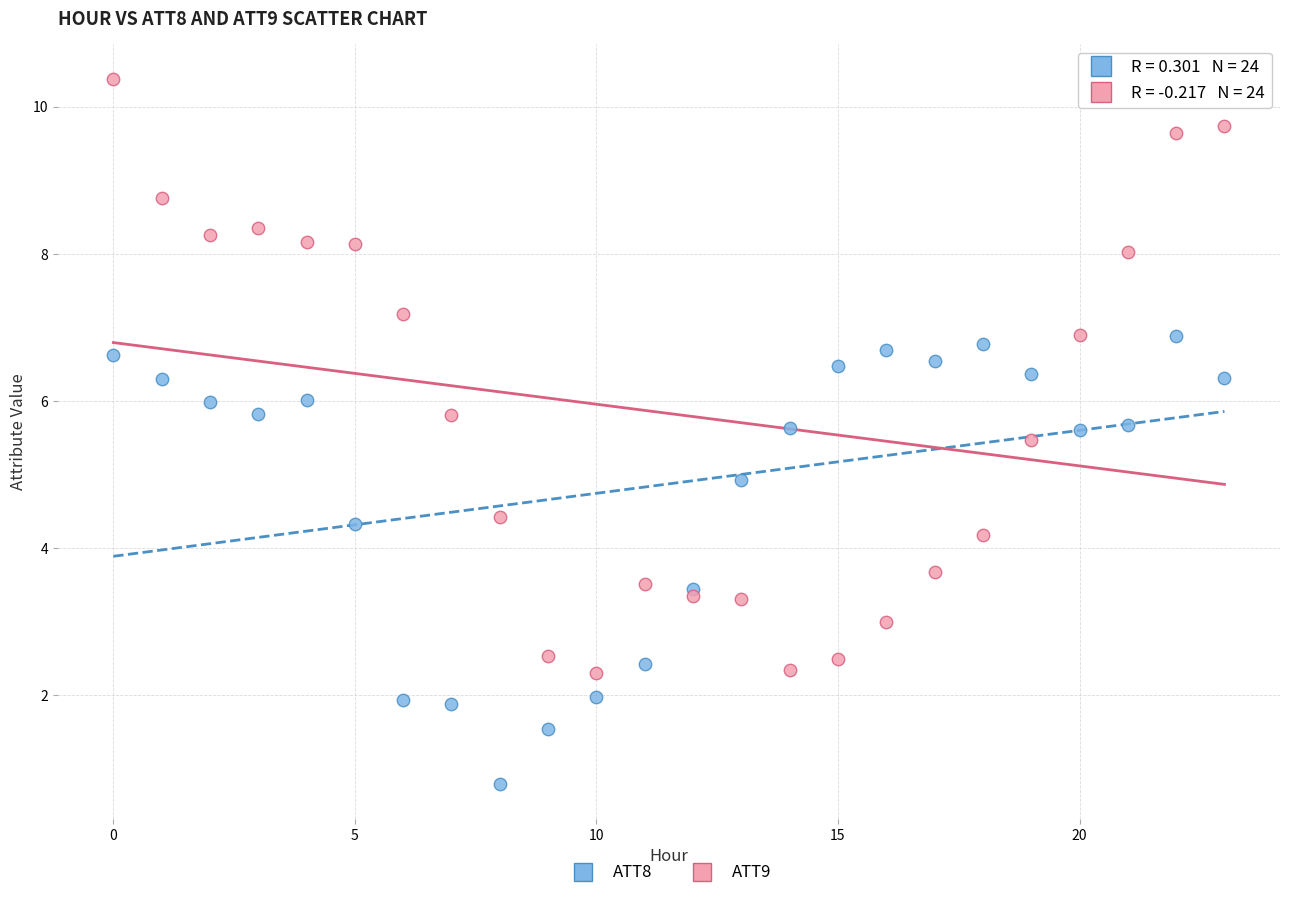

Which series reaches the maximum Y coordinate?

ATT9